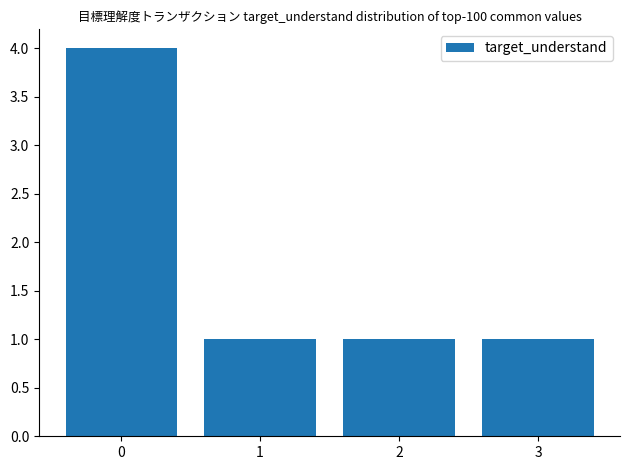

Reading right to left, list all the values displayed in this chart.

1	1	1	4